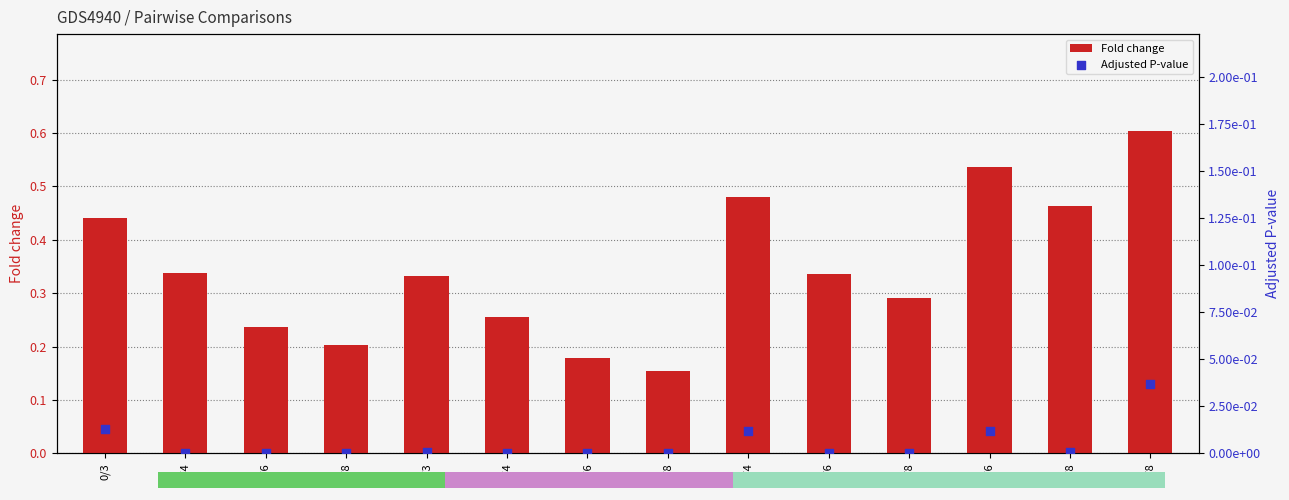

At how many categories does at least one series exceed 0?

14